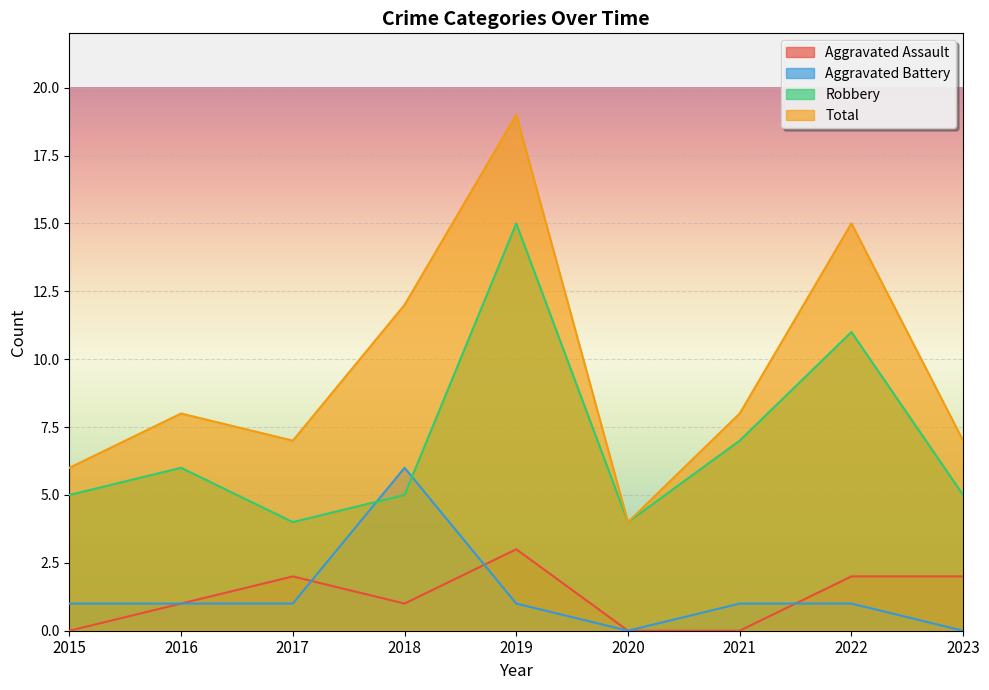

Where is Total nearest to the value 11?

2018